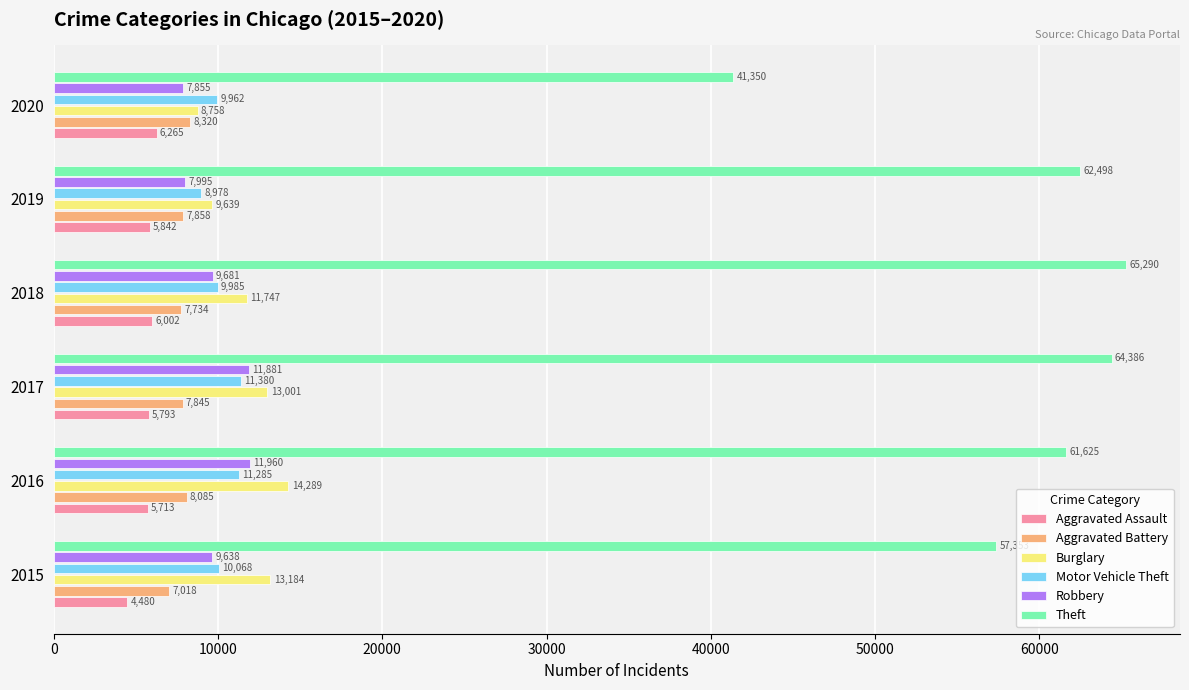

What is the difference between the maximum and minimum values in the Aggravated Battery series?

1302